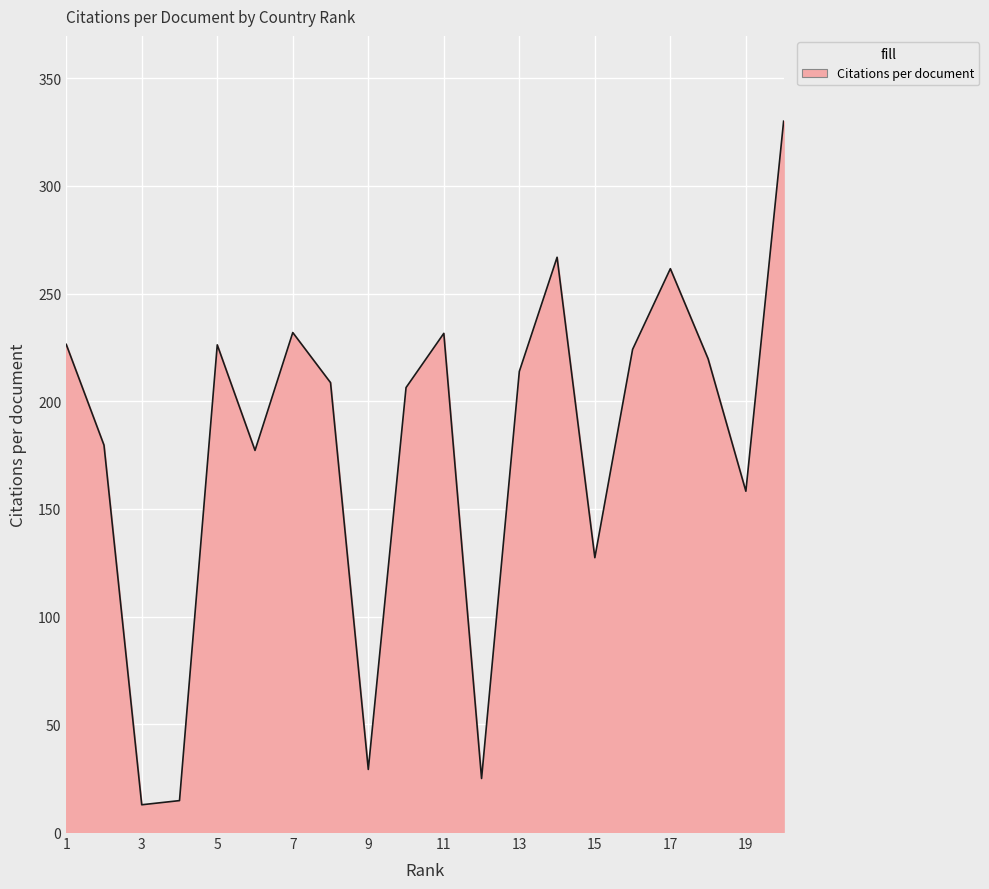

What is the minimum value shown in the chart?

12.7